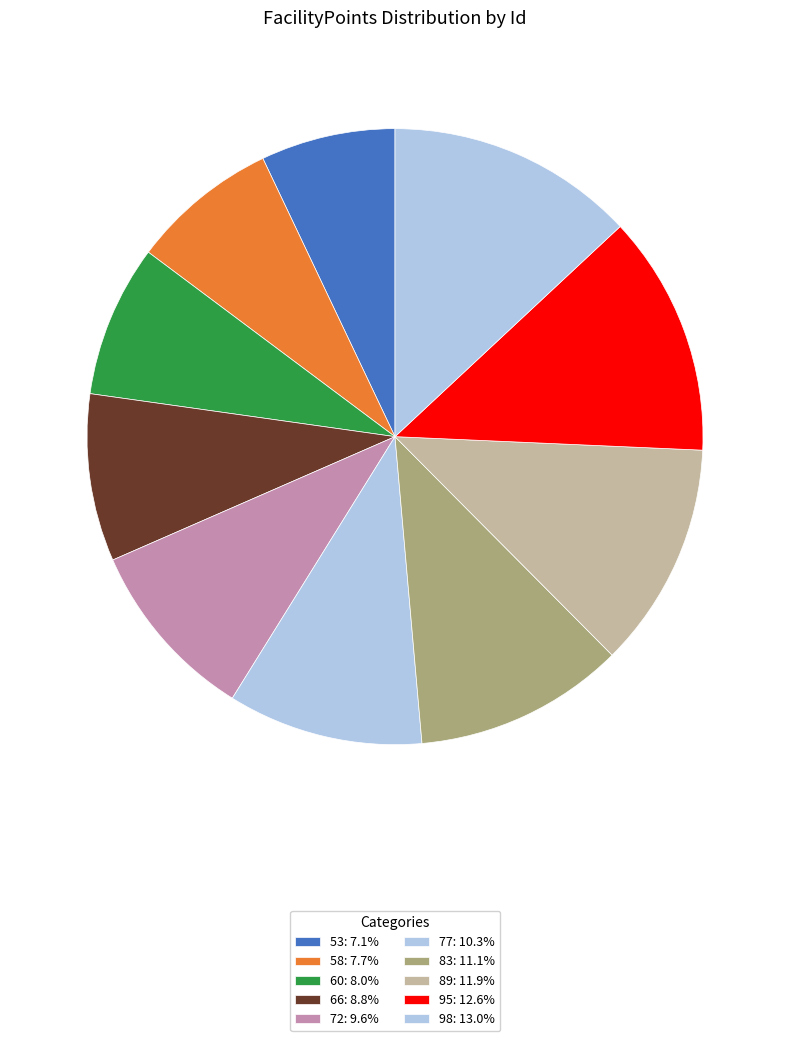

Rank the categories by value from lowest to highest.

53, 58, 60, 66, 72, 77, 83, 89, 95, 98